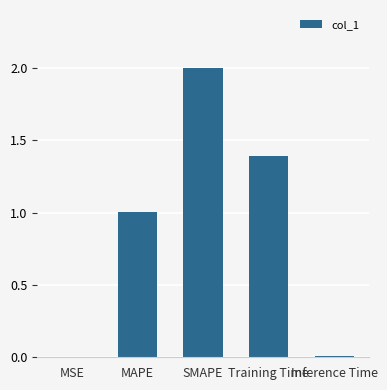

What is the greatest value displayed?

2.0